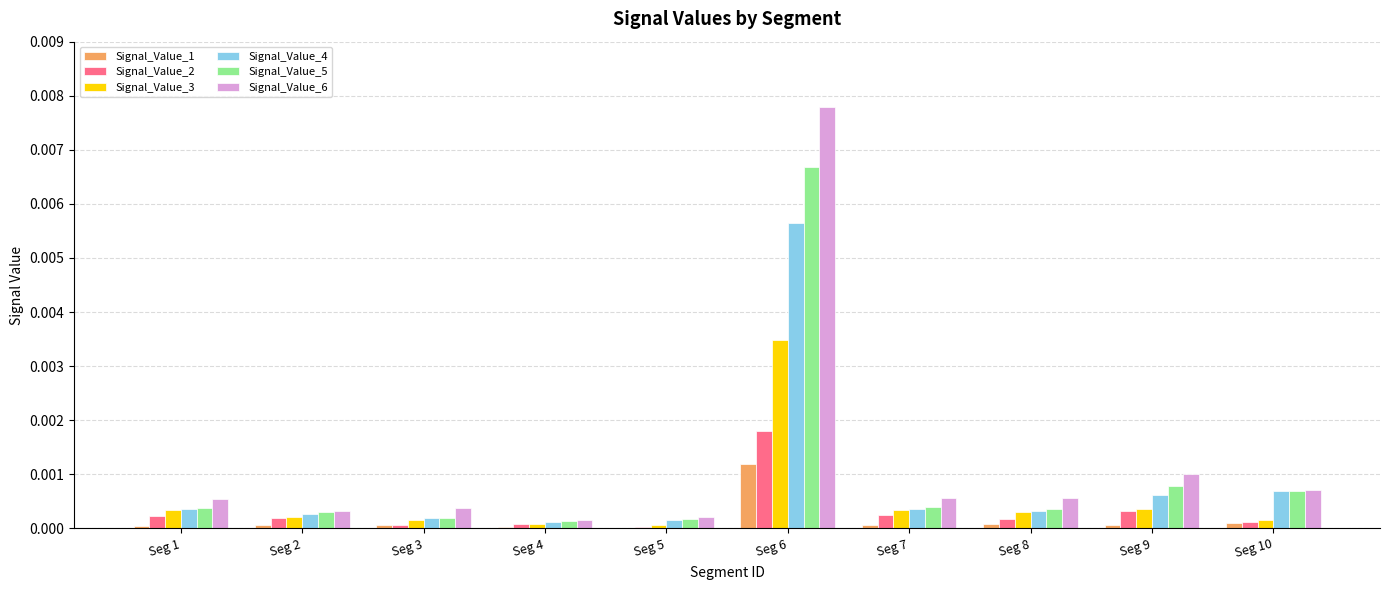

The Signal_Value_5 series shows 0.0 at Seg 5. True or false?

True